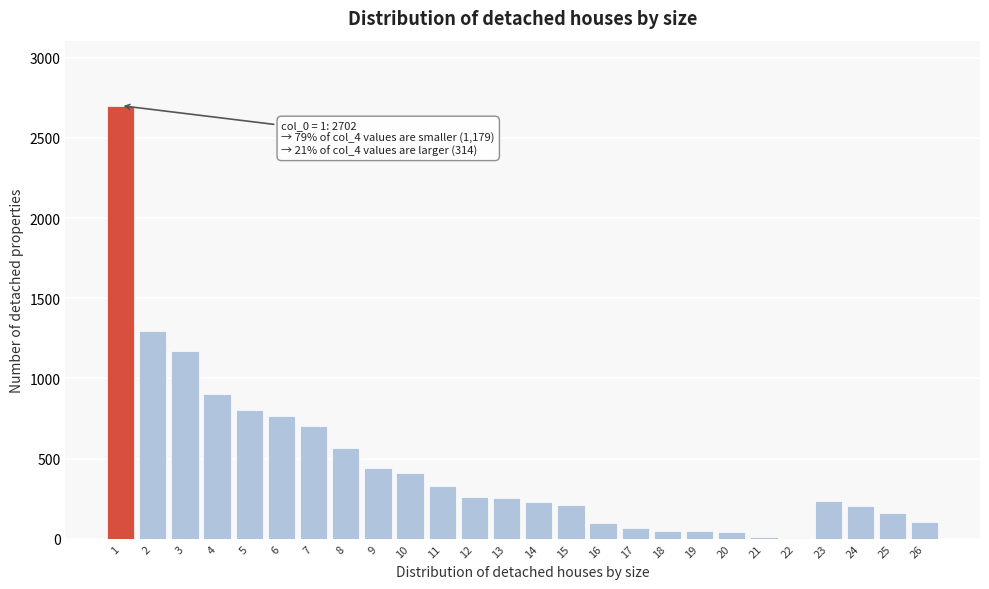

Approximately how many times larger is the value at 8 compared to 9?

1.3